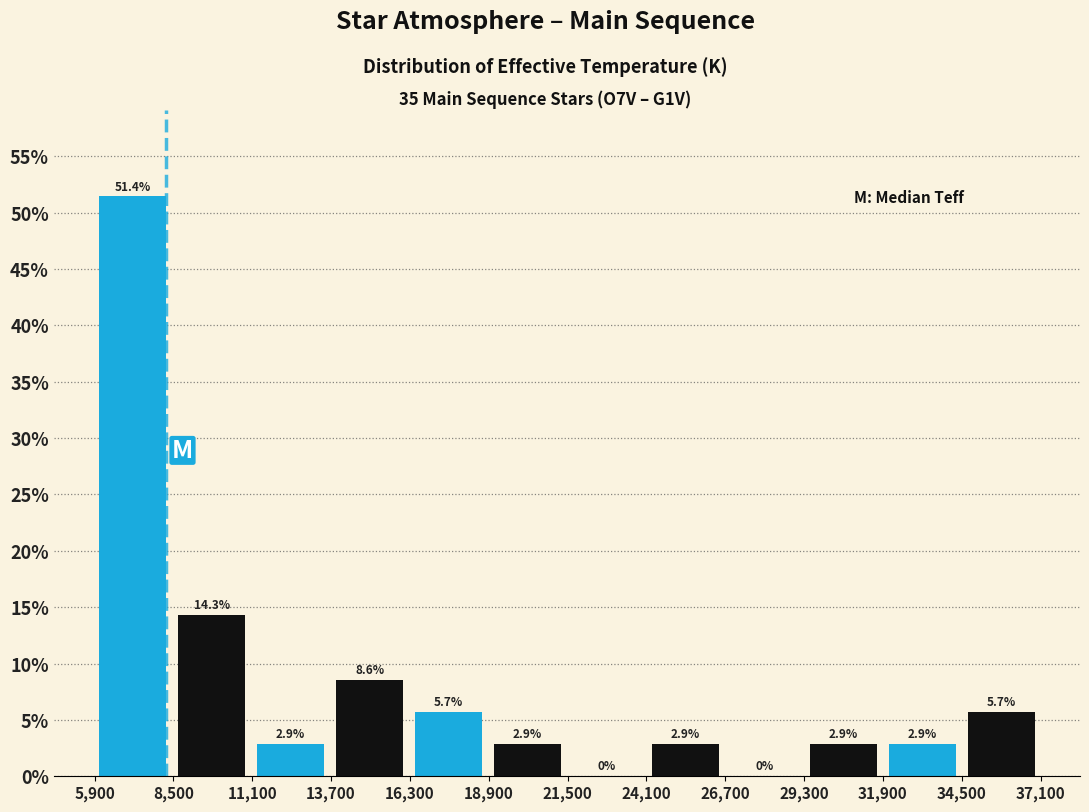

Reading left to right, transcribe this chart: for each bar, give the range it covers on the x-axis and its height. The bar edges are not printed on the chart, so give them approximately, as read against the axis.

6000 to 8500: 51.4
8500 to 11000: 14.3
11000 to 13500: 2.9
13500 to 16500: 8.6
16500 to 19000: 5.7
19000 to 21500: 2.9
21500 to 24000: 0.0
24000 to 26500: 2.9
26500 to 29500: 0.0
29500 to 32000: 2.9
32000 to 34500: 2.9
34500 to 37000: 5.7